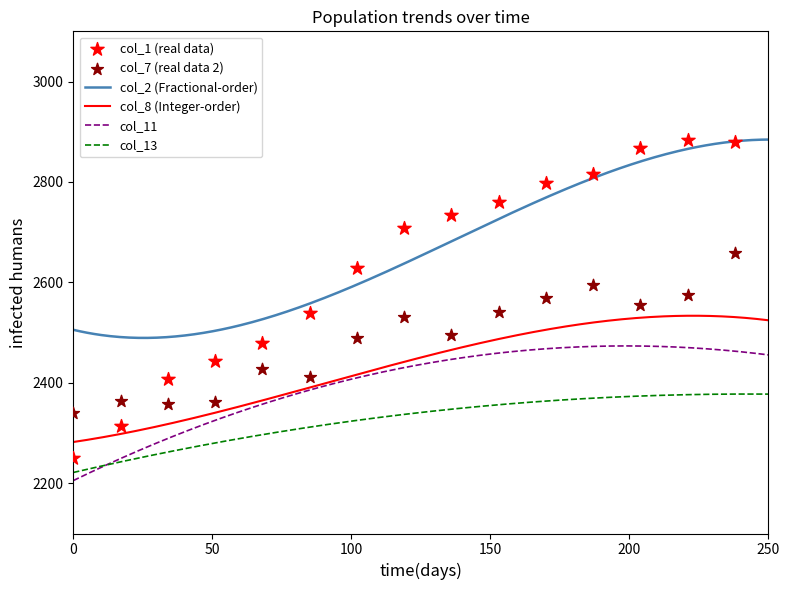

At how many categories does at least one series exceed 2556?

9